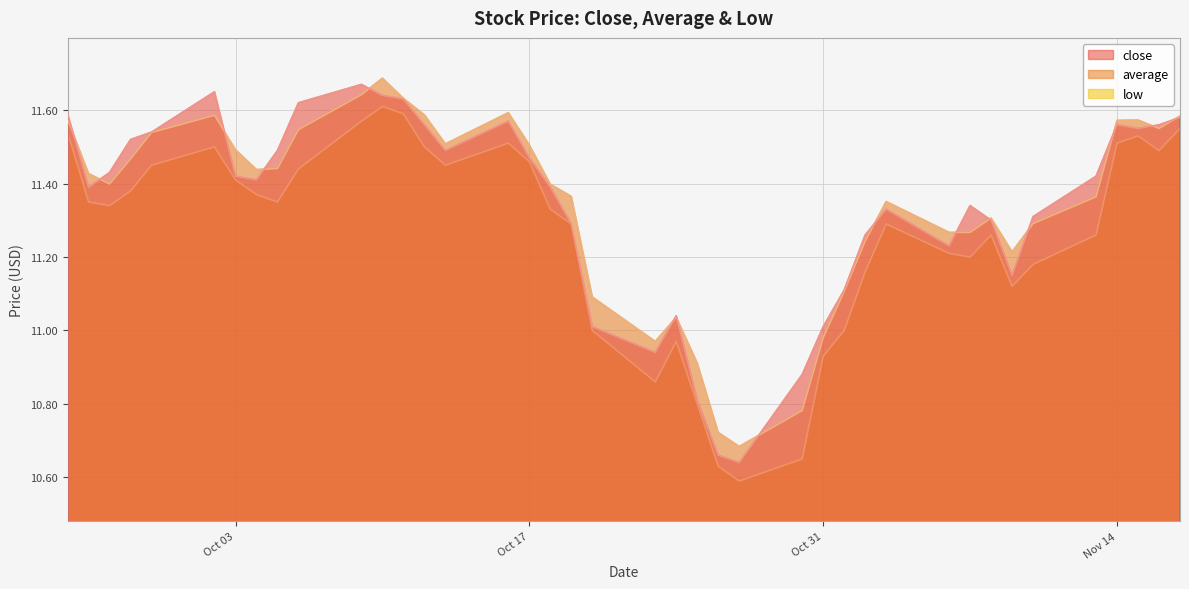

What is the minimum value shown in the chart?

10.6